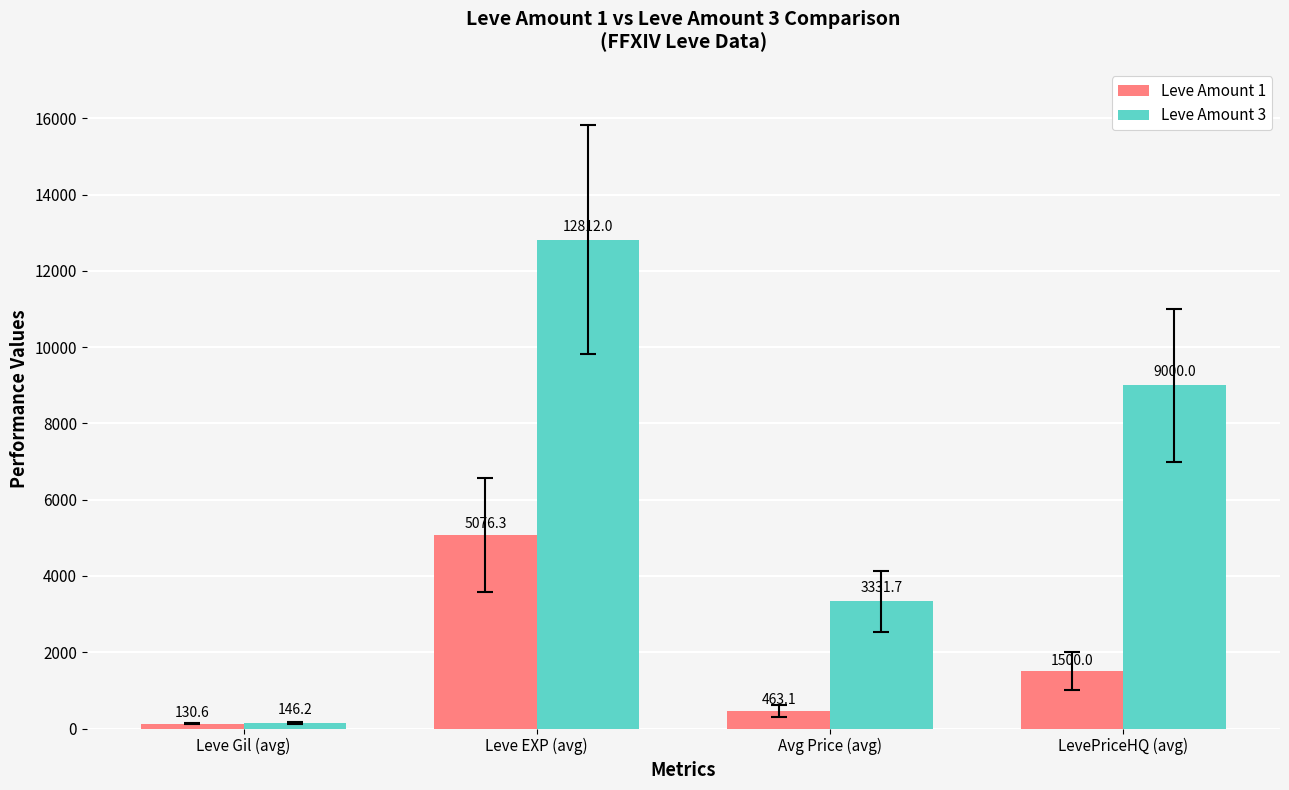

Reading right to left, transcribe all the data shown in this chart.

Leve Amount 1: LevePriceHQ (avg)=1500.0	Avg Price (avg)=463.1	Leve EXP (avg)=5076.3	Leve Gil (avg)=130.6
Leve Amount 3: LevePriceHQ (avg)=9000.0	Avg Price (avg)=3331.7	Leve EXP (avg)=12812.0	Leve Gil (avg)=146.2